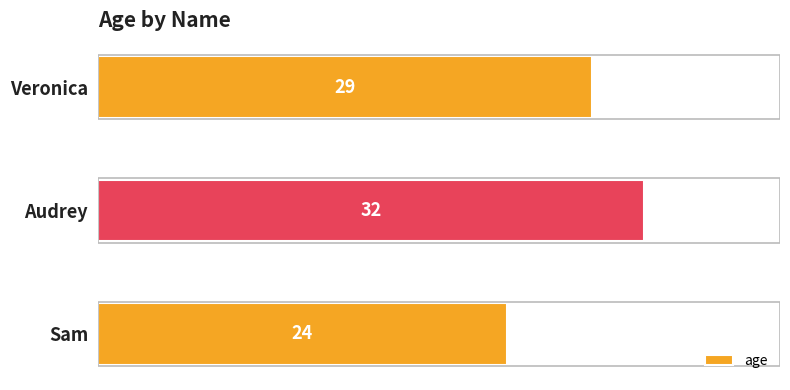

How many values are below 29?

1